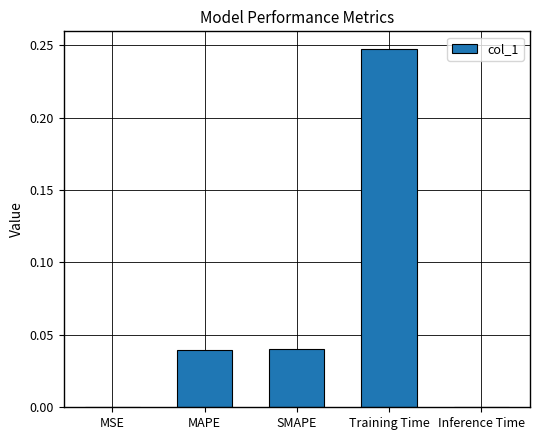

What is the sum of all values?

0.3